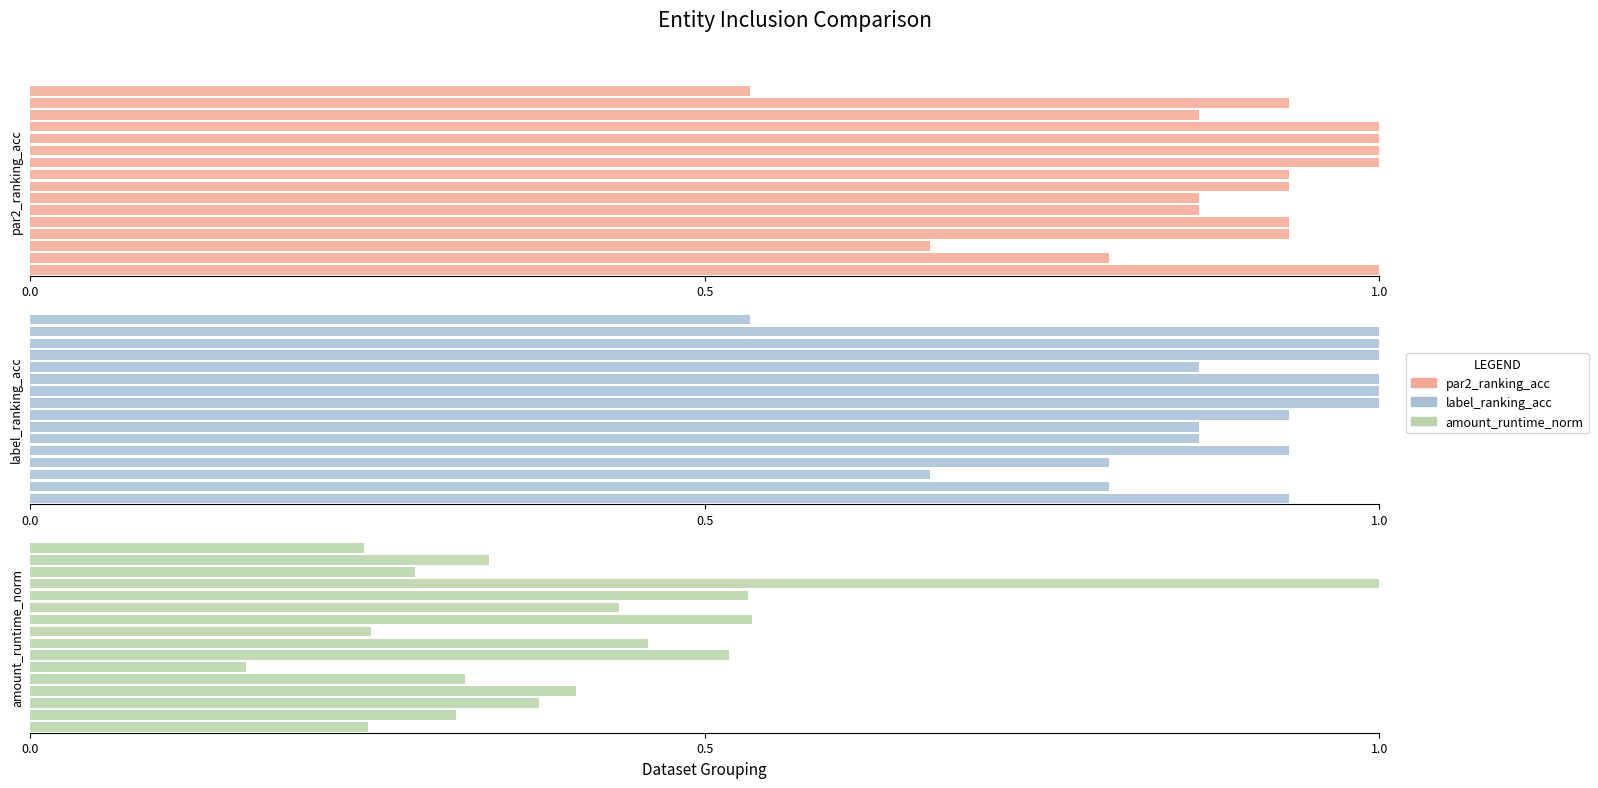

What is the value of the label_ranking_acc bar at the 12th from the left?

0.9